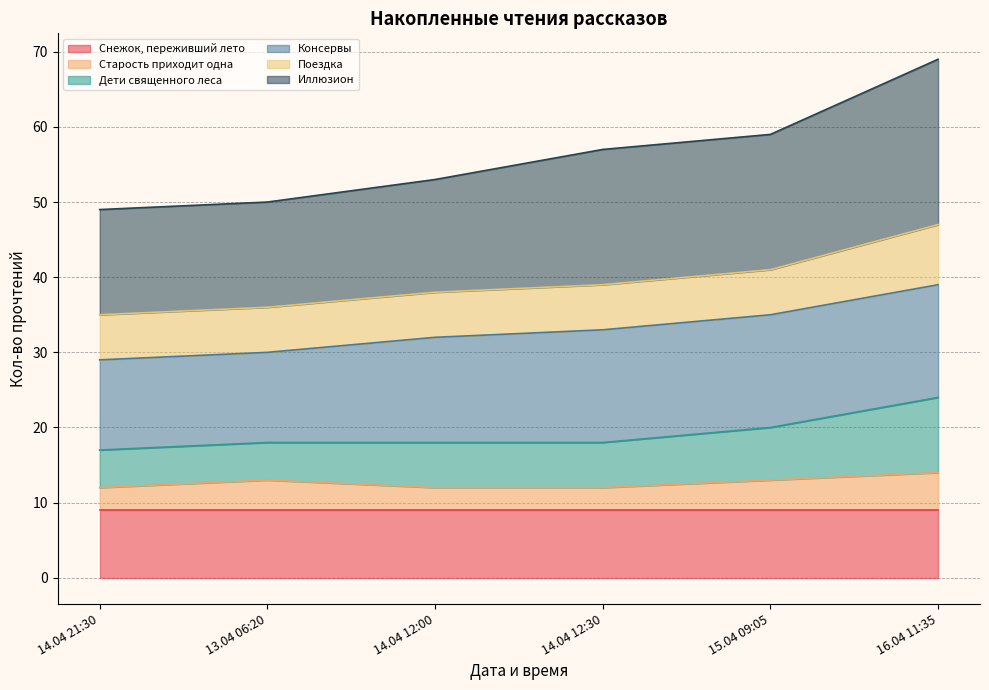

Which series has the widest spread of values?

Иллюзион